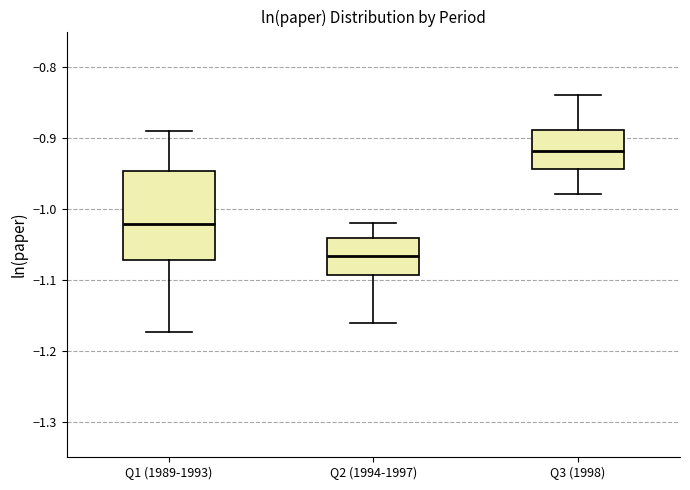

Where does the median line of the box for Q1 (1989-1993) sit on the y-axis? The values are not printed on the chart, so give them approximately, as read against the axis.

-1.02